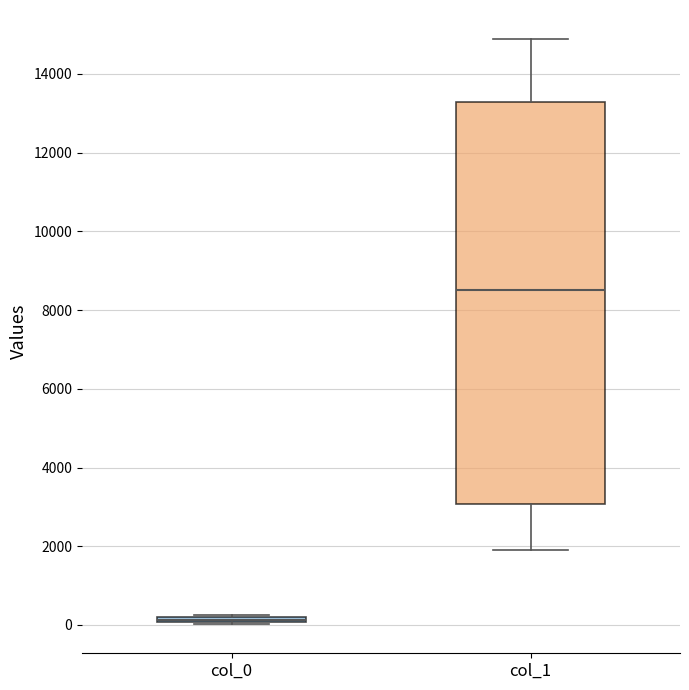

Comparing the boxes themselves (not the whiskers), which one is the tallest?

col_1